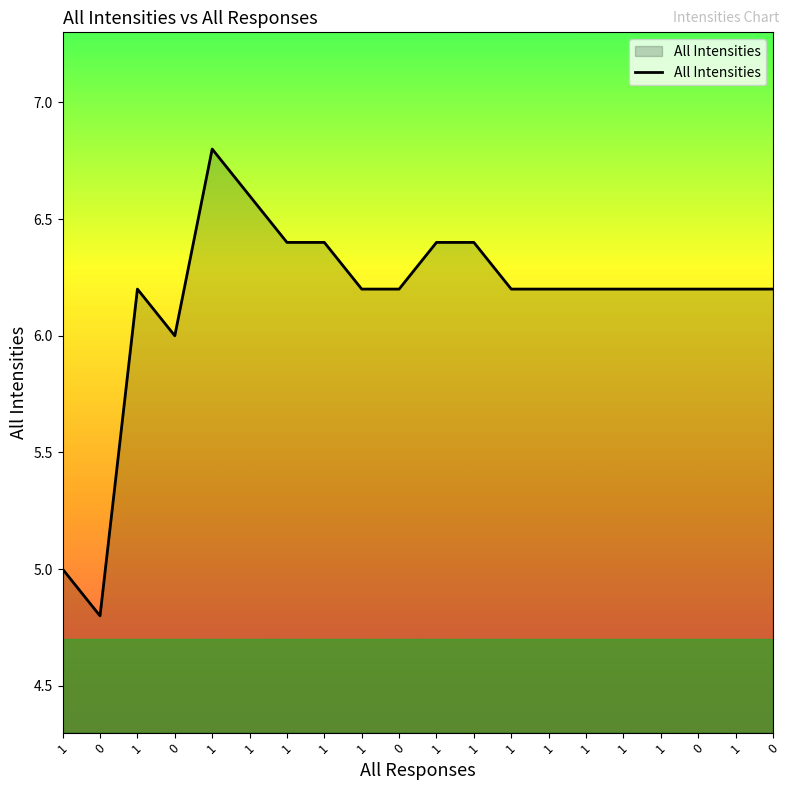

List the labels in order of value, largest first.

1, 1, 1, 1, 1, 1, 1, 1, 0, 1, 1, 1, 1, 1, 0, 1, 0, 0, 1, 0